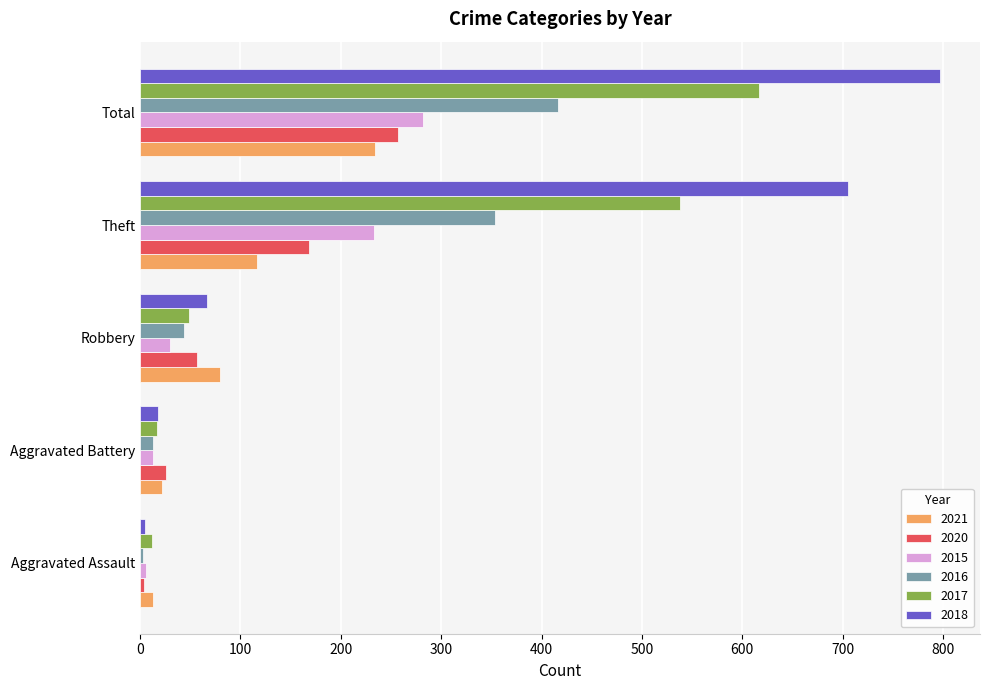

Rank the series at Theft from lowest to highest value.

2021, 2020, 2015, 2016, 2017, 2018